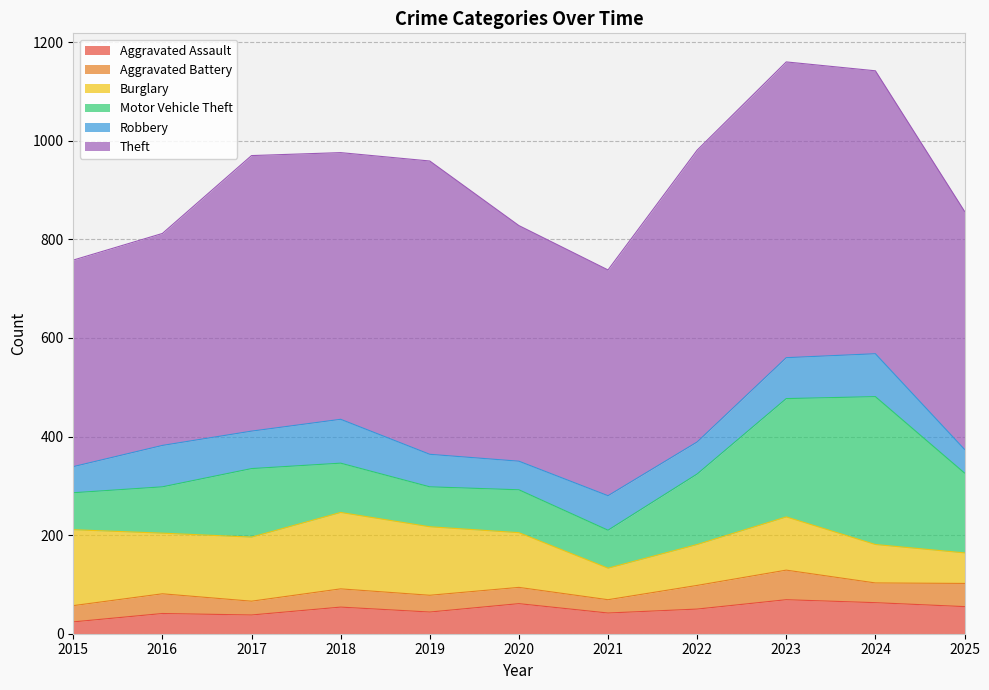

What are all the series names shown in the legend?

Aggravated Assault, Aggravated Battery, Burglary, Motor Vehicle Theft, Robbery, Theft